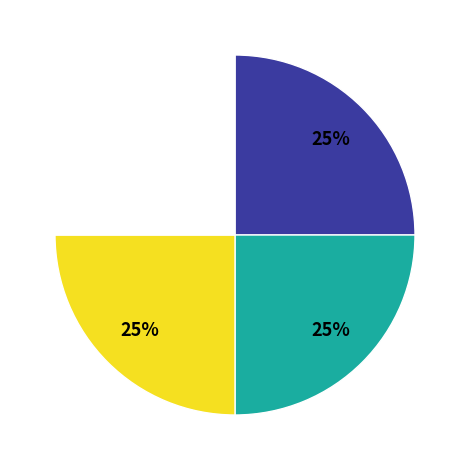

To the nearest percent, what is the average slice percentage?

25%